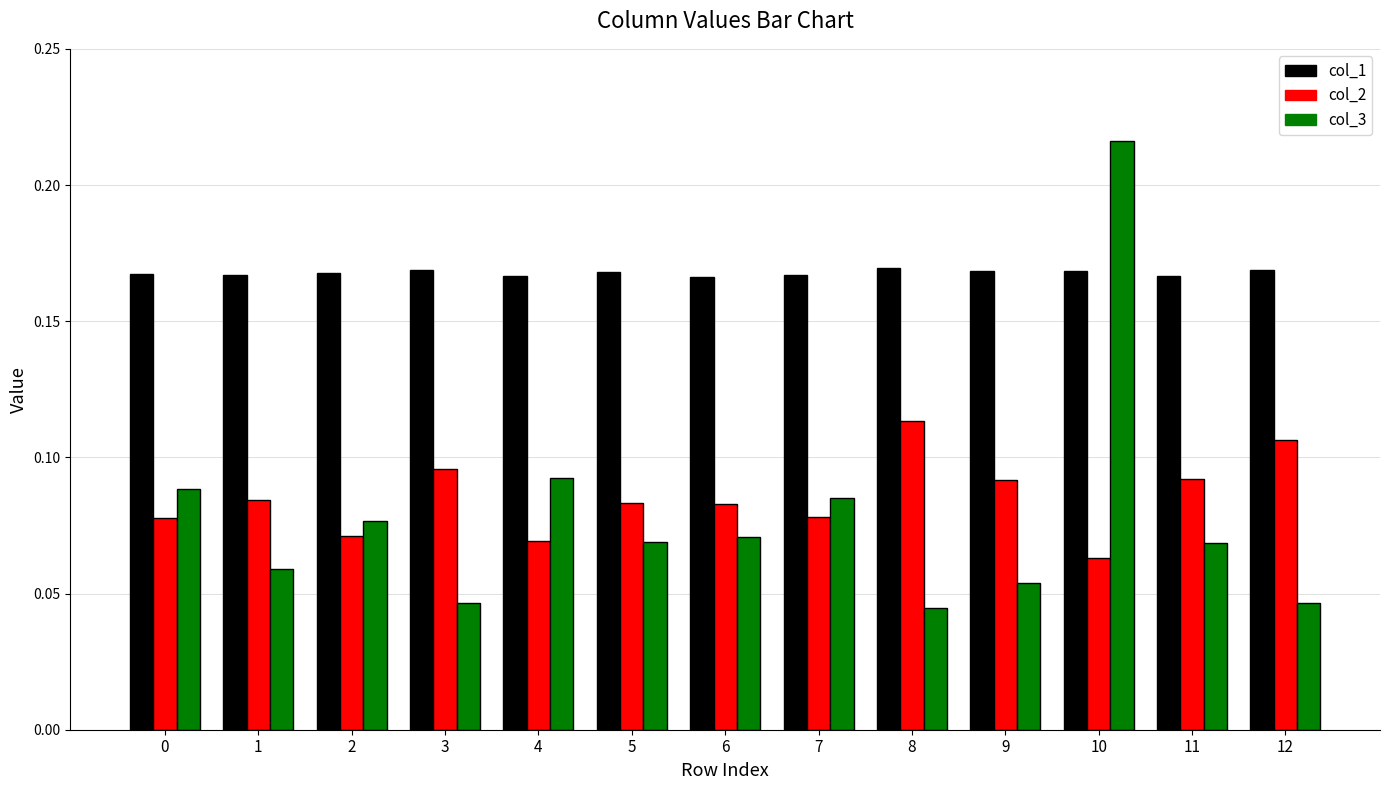

Which category has the highest value in the col_2 series?

8